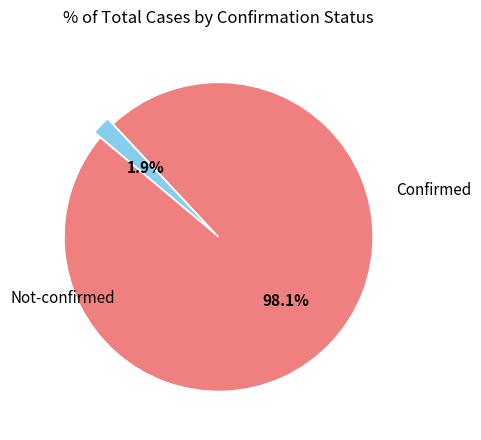

Is there a majority slice in this chart?

Yes